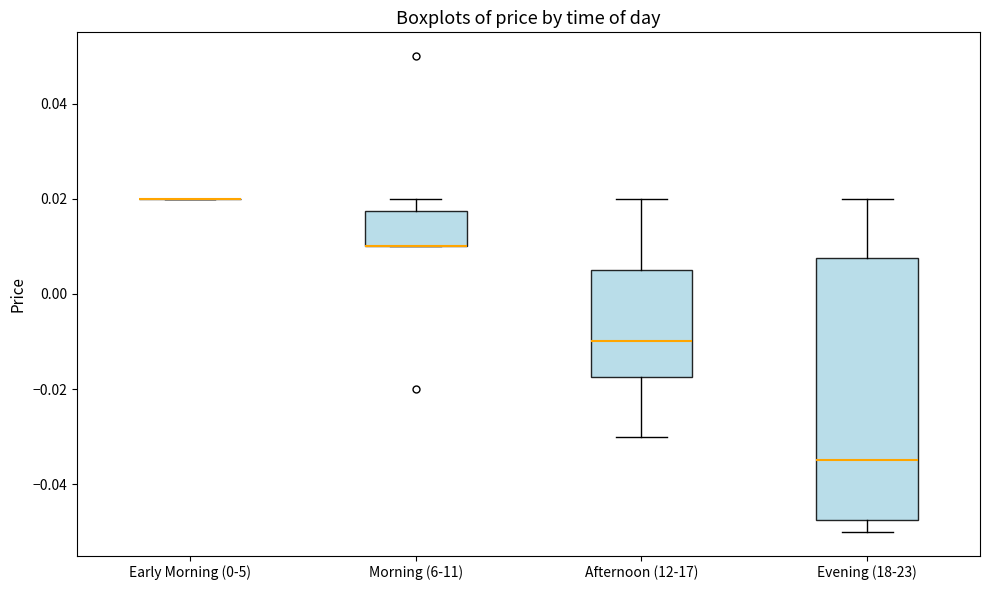

Reading left to right, transcribe this box plot: for each box, give where its median line is, the range the box spans, and where its two whiskers end, as read against the y-axis. The values are not printed on the chart, so give them approximately, as read against the axis.

Early Morning (0-5): box collapsed to a line at 0.020, whiskers 0.020 to 0.020
Morning (6-11): median 0.010 (drawn on the box's lower edge), box 0.010 to 0.018, whiskers 0.010 to 0.020
Afternoon (12-17): median -0.010, box -0.018 to 0.006, whiskers -0.030 to 0.020
Evening (18-23): median -0.034, box -0.048 to 0.008, whiskers -0.050 to 0.020